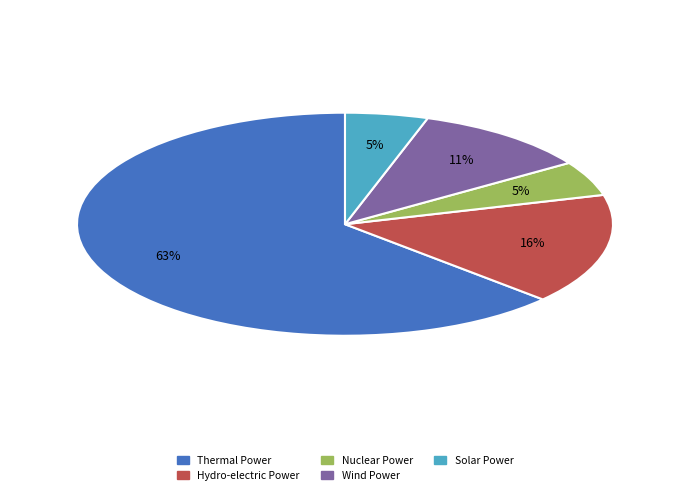

True or false: Nuclear Power accounts for 1% of the total.

False